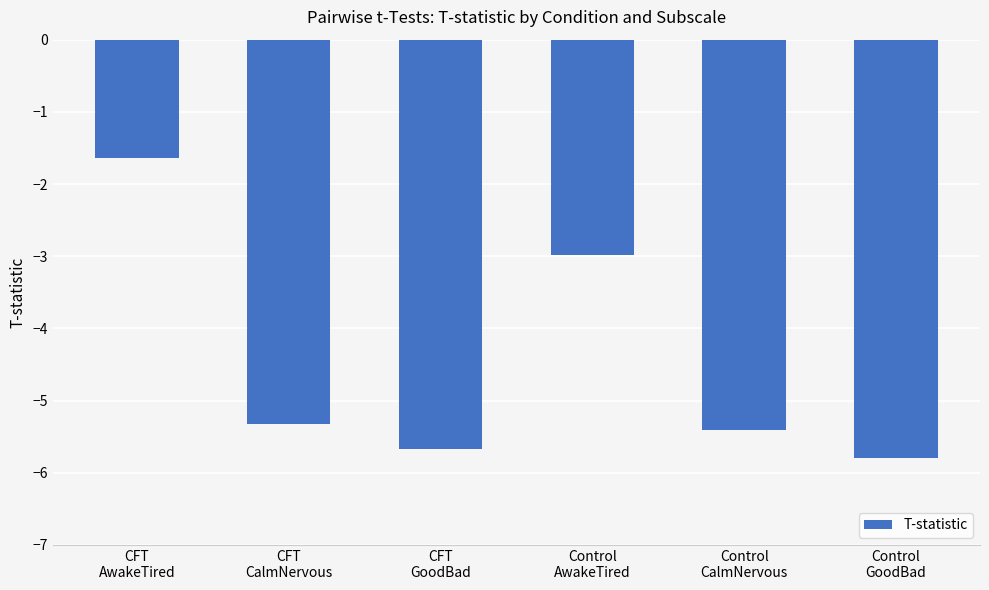

The value at Control
AwakeTired is -4.2. True or false?

False